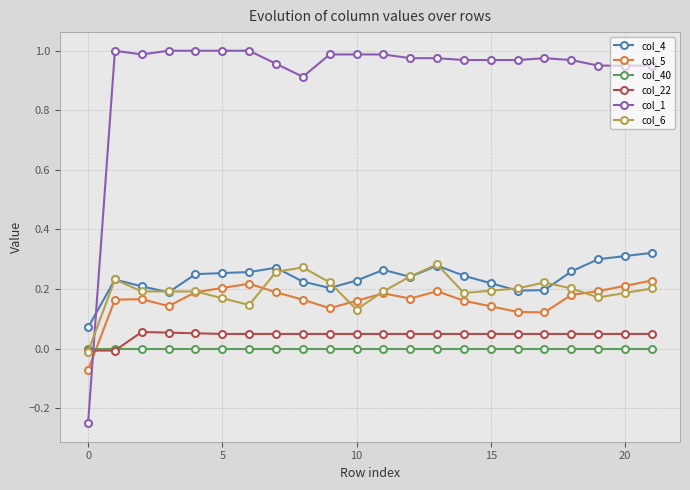

Which series has the widest spread of values?

col_1